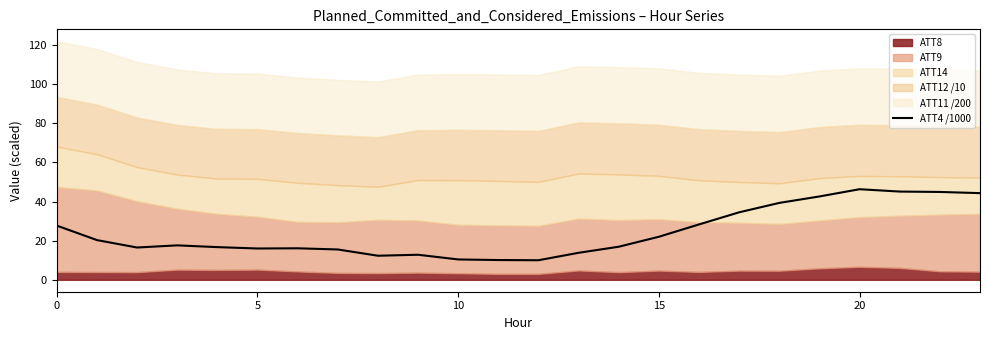

What is the maximum value for ATT4 /1000?

46.3